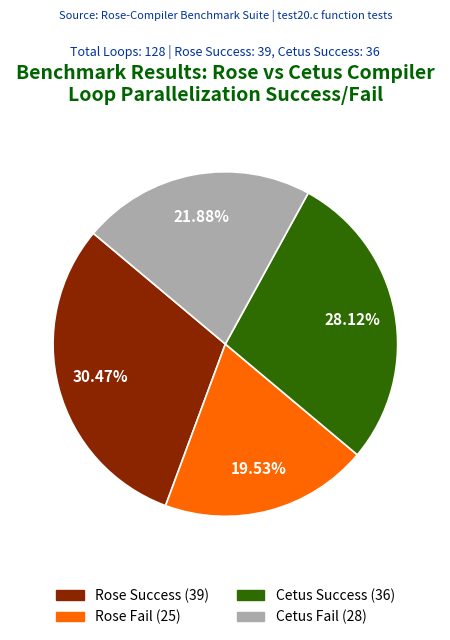

Which has a higher value, Cetus Fail or Rose Fail?

Cetus Fail